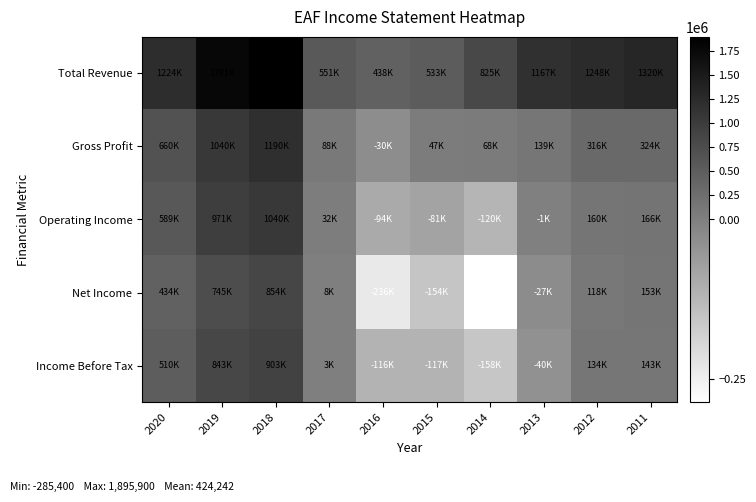

Which category has the lowest value across all series?

2014